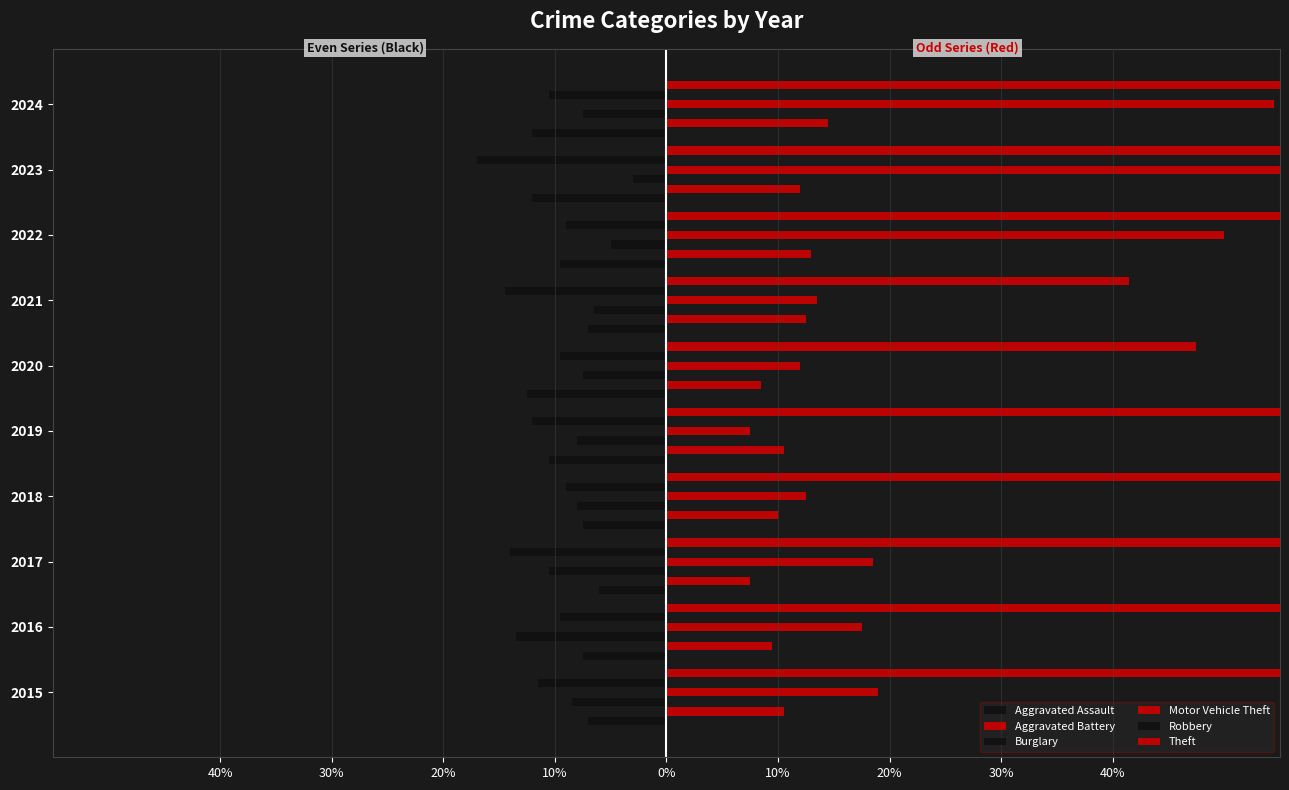

What is the sum of all Burglary values?

-78.0